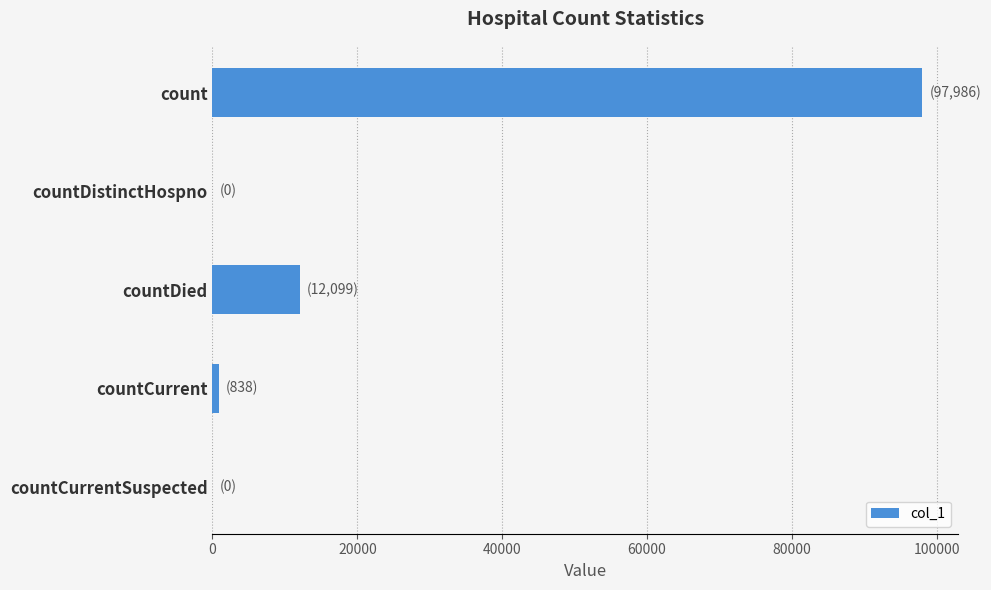

How many series are shown in this chart?

1